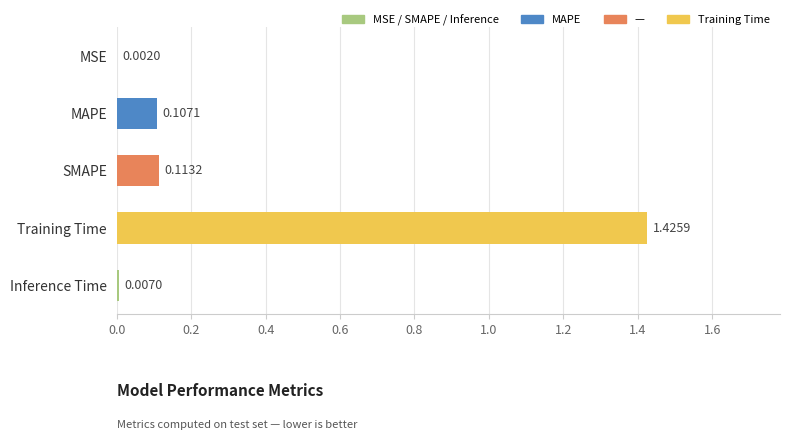

What is the difference between the values at Training Time and SMAPE?

1.3